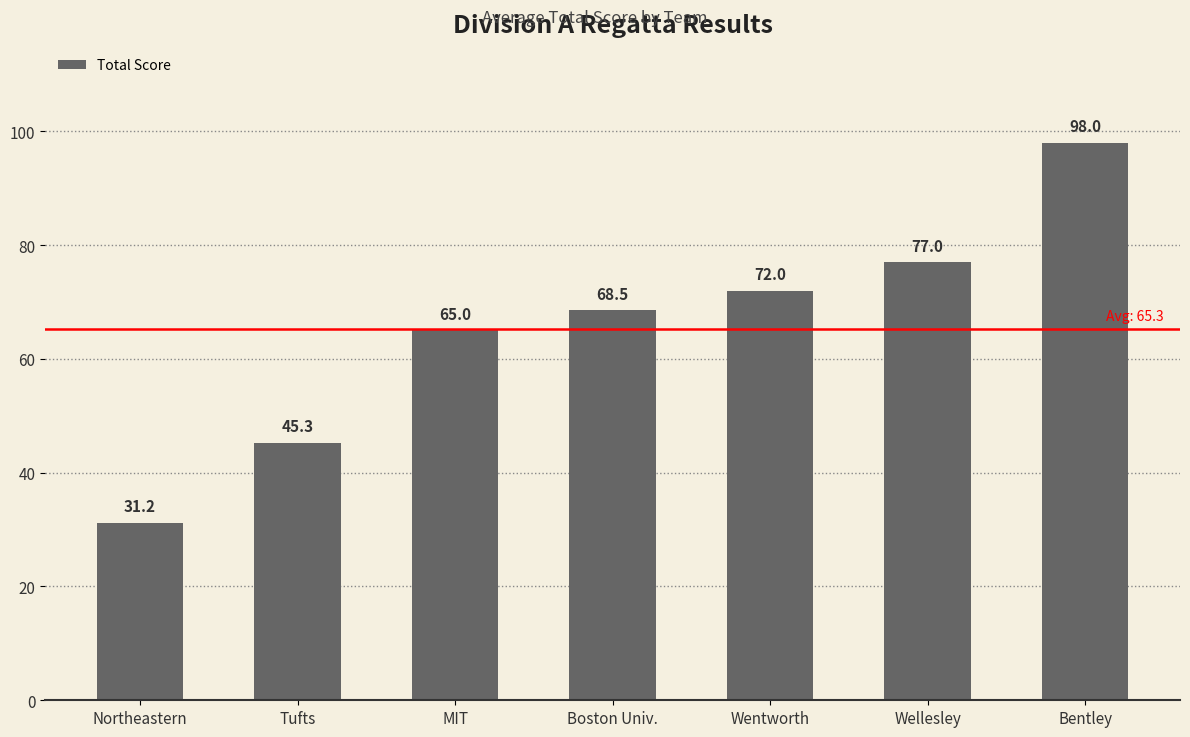

Which has a higher value, MIT or Northeastern?

MIT